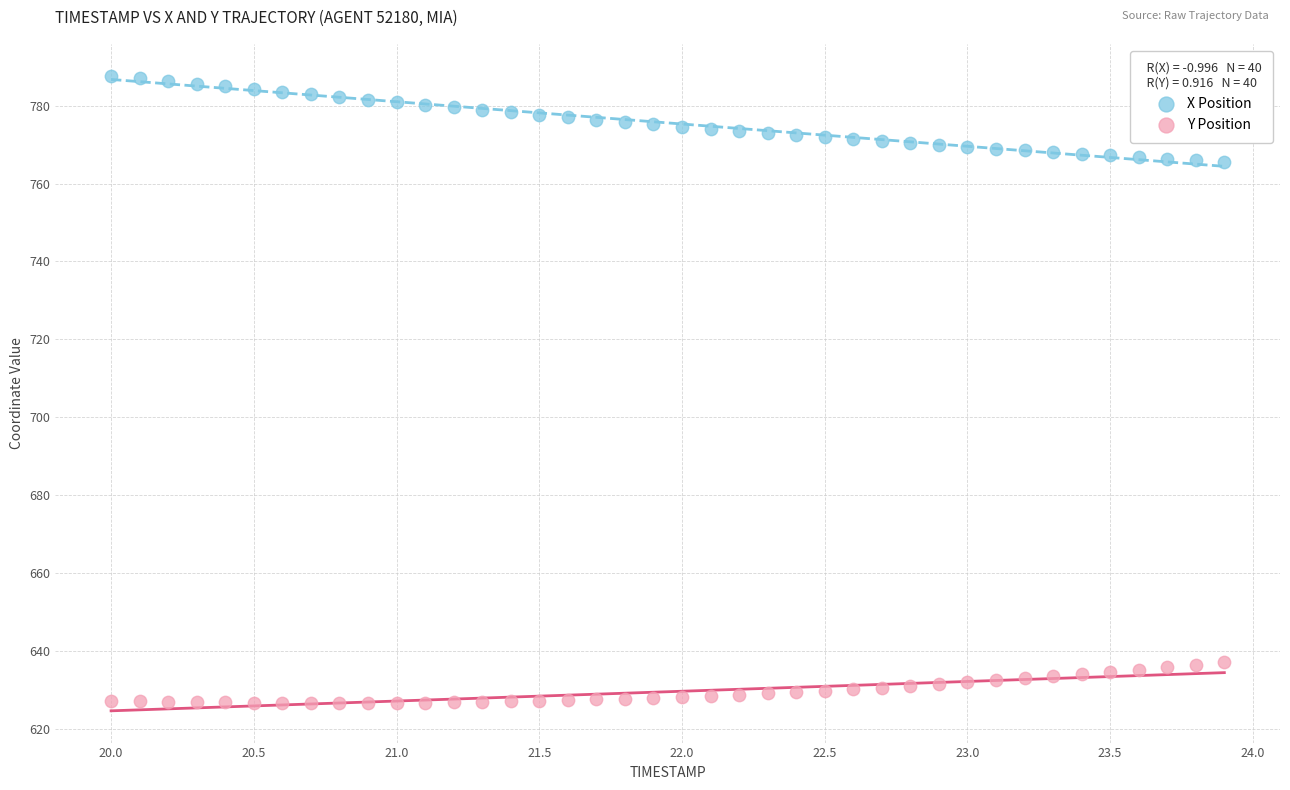

Across all data points, what is the range of X values (max minus min)?

3.9